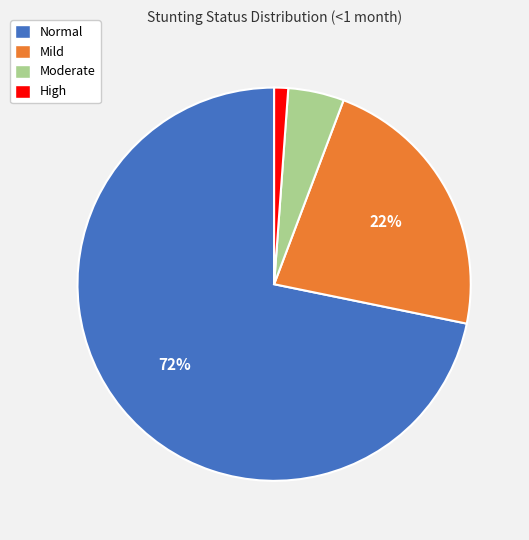

Count the number of slices in the pie.

4